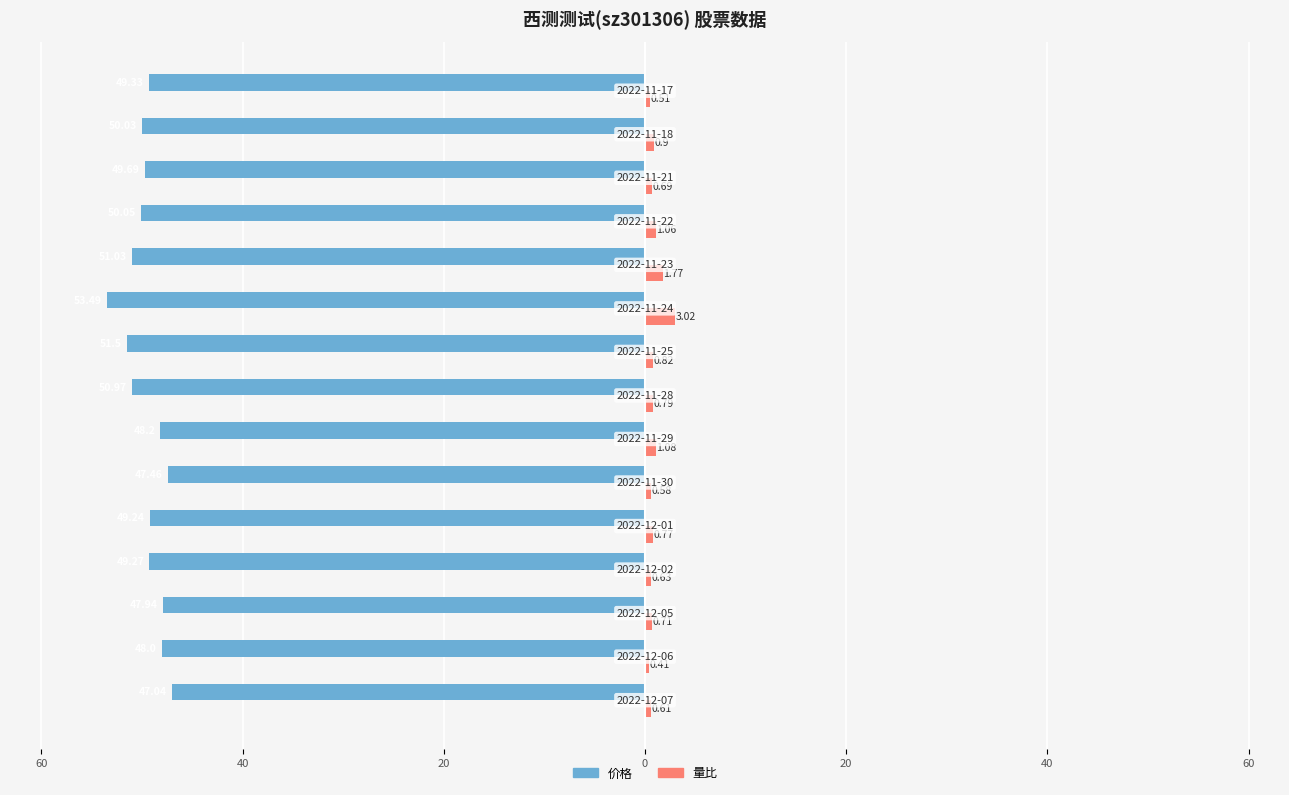

What are all the series names shown in the legend?

价格, 量比